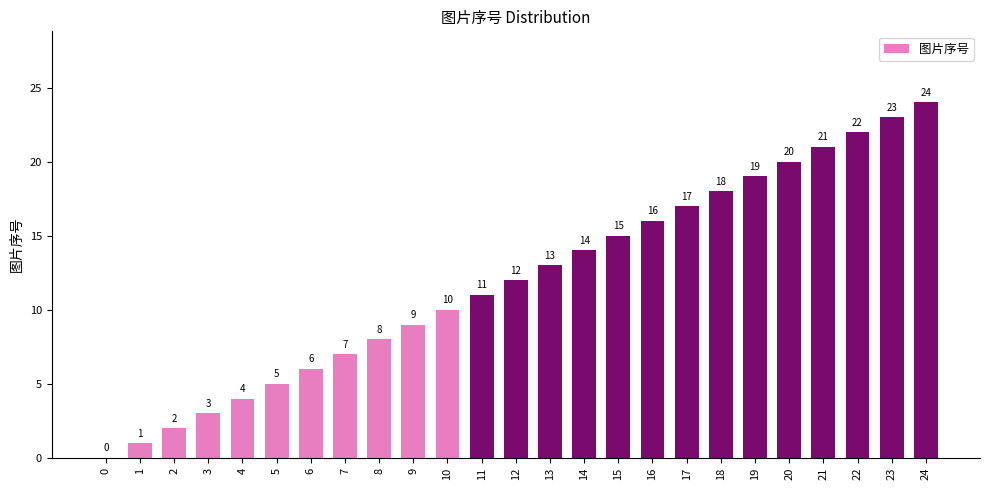

Are the bars grouped side by side (vs. stacked)?

No